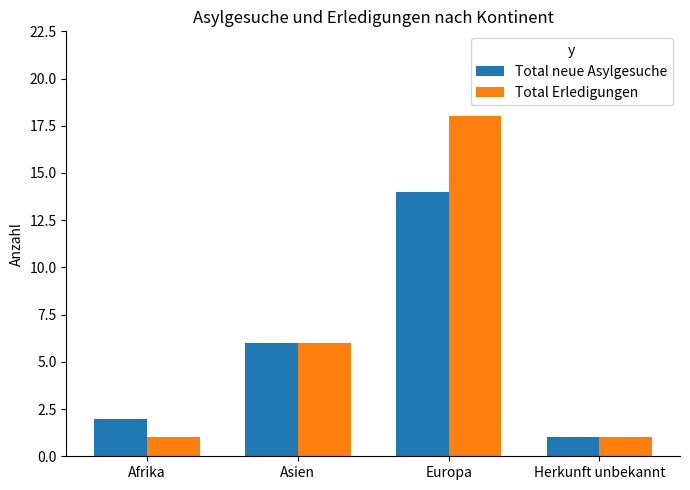

The value of Total neue Asylgesuche at Europa is 14. True or false?

True